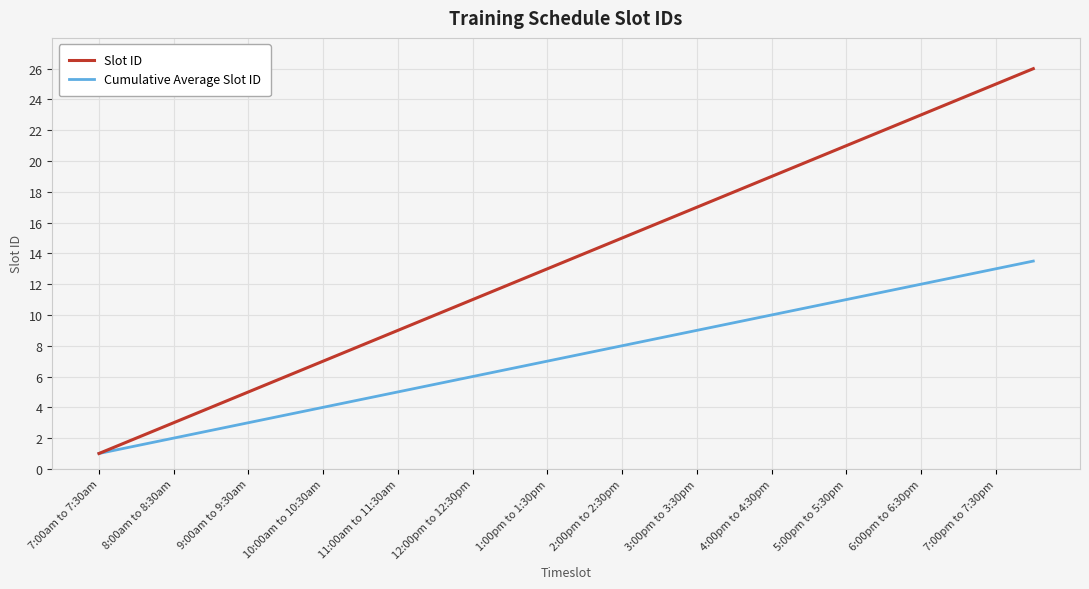

Which series has the widest spread of values?

Slot ID